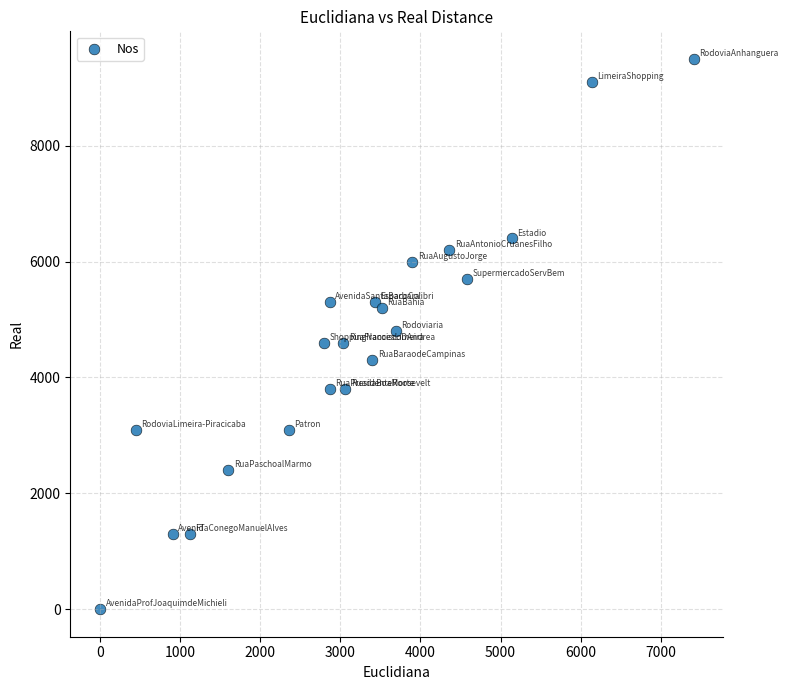

What is the range of X values (max minus min)?

7410